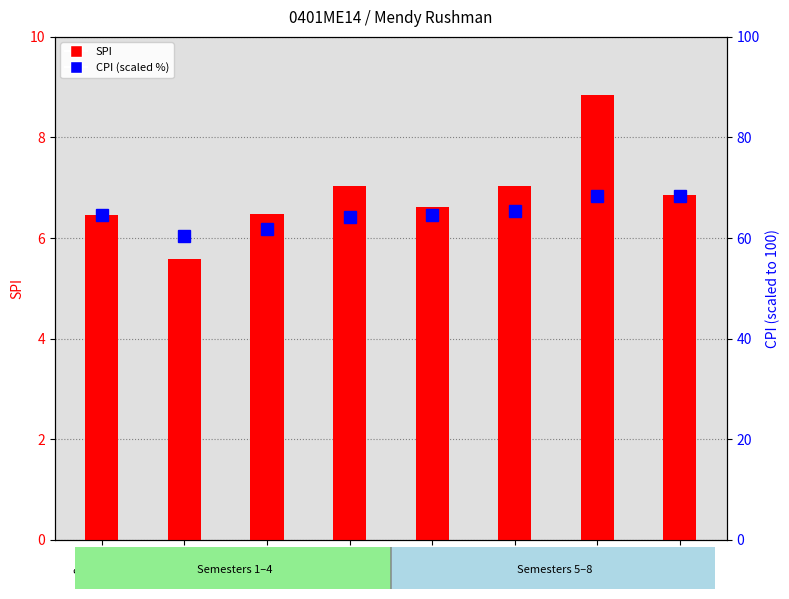

At how many categories does at least one series exceed 20?

8